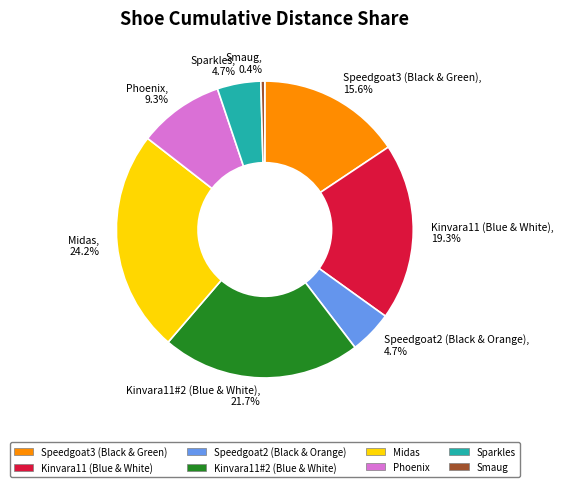

Does any single category account for the majority?

No